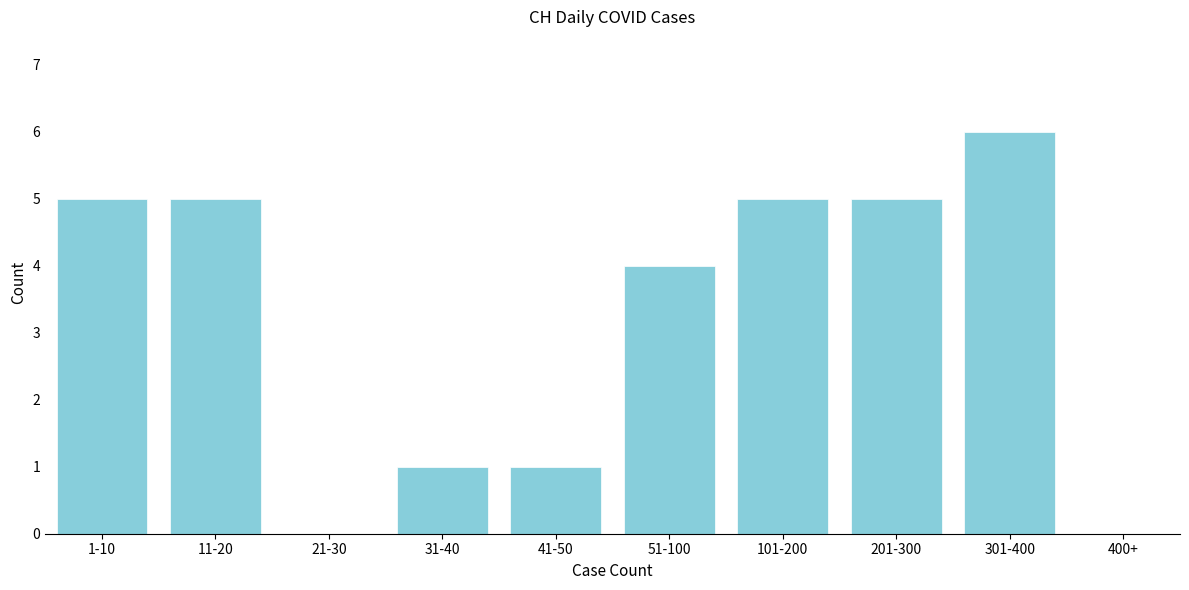

Reading left to right, list all the values displayed in this chart.

1-10=5	11-20=5	21-30=0	31-40=1	41-50=1	51-100=4	101-200=5	201-300=5	301-400=6	400+=0